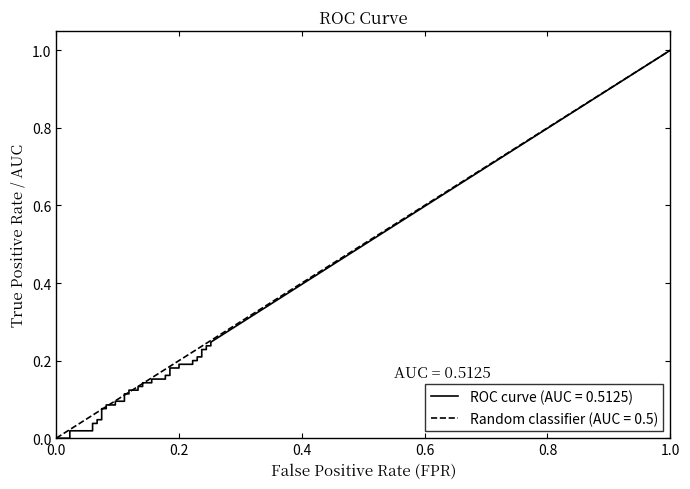

The value of roc_auc at 0 is 0.8. True or false?

False